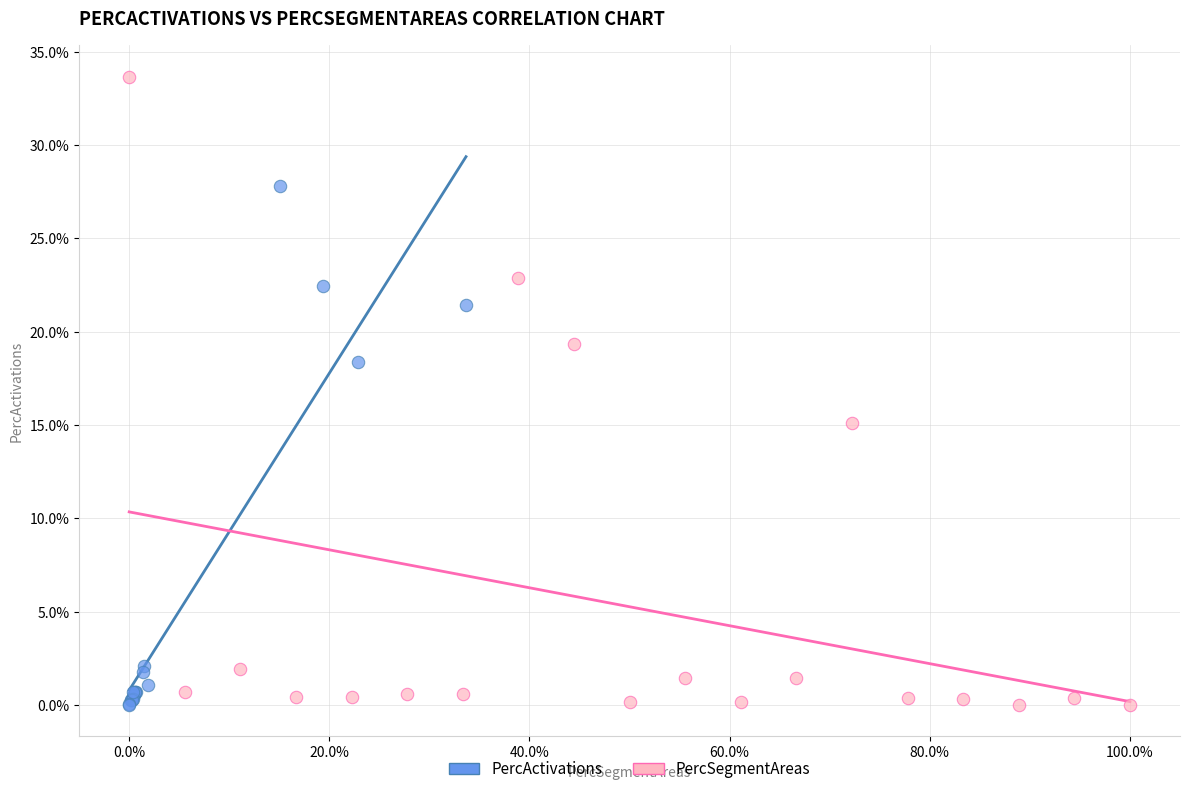

What are all the series names shown in the legend?

PercActivations, PercSegmentAreas